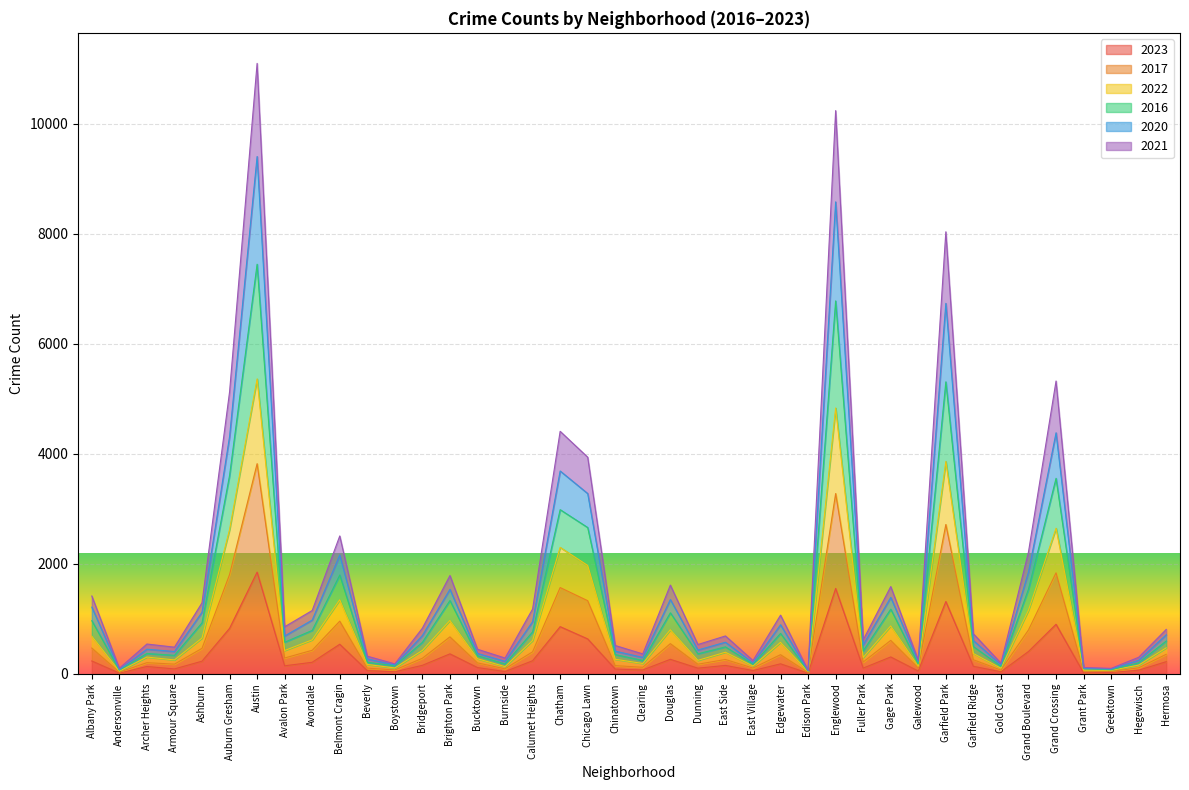

True or false: 2022 has more than 2 interior local peaks.

True